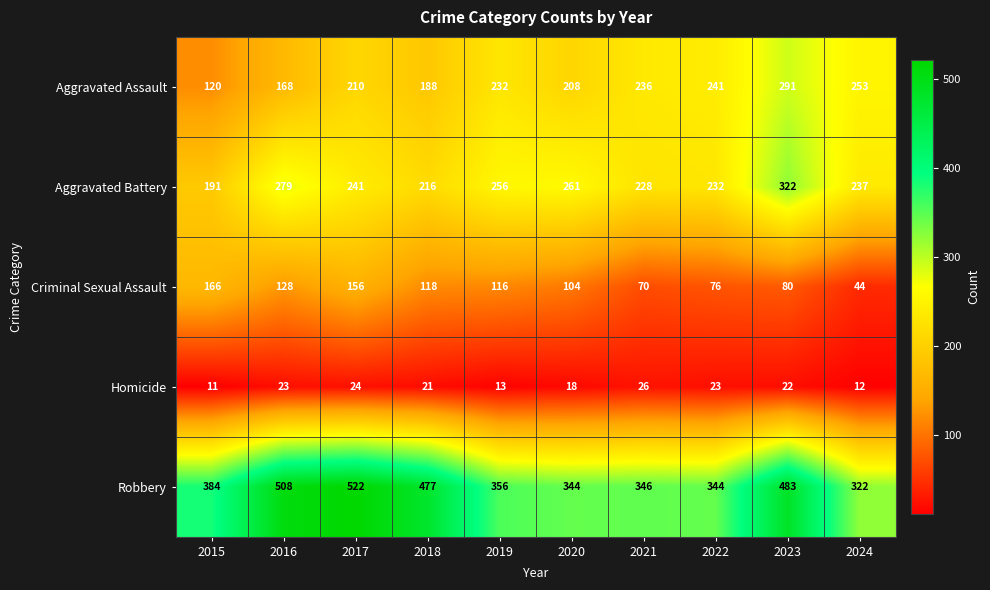

Where is Aggravated Battery nearest to the value 256?

2019